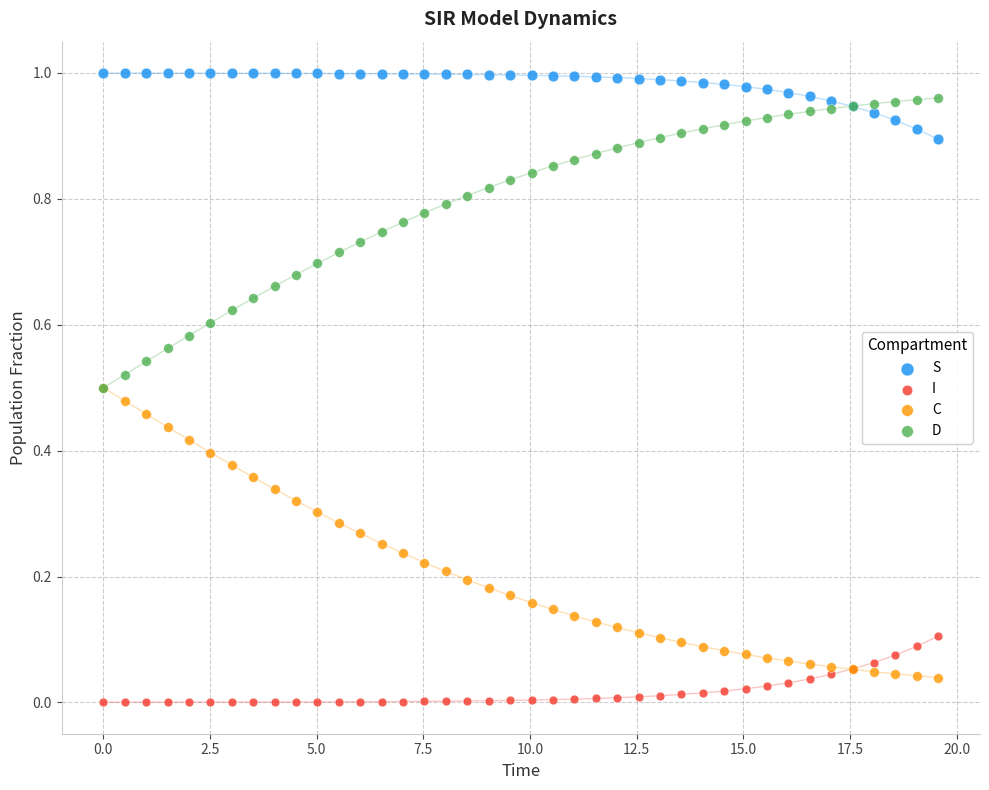

Which series reaches the maximum Y coordinate?

S